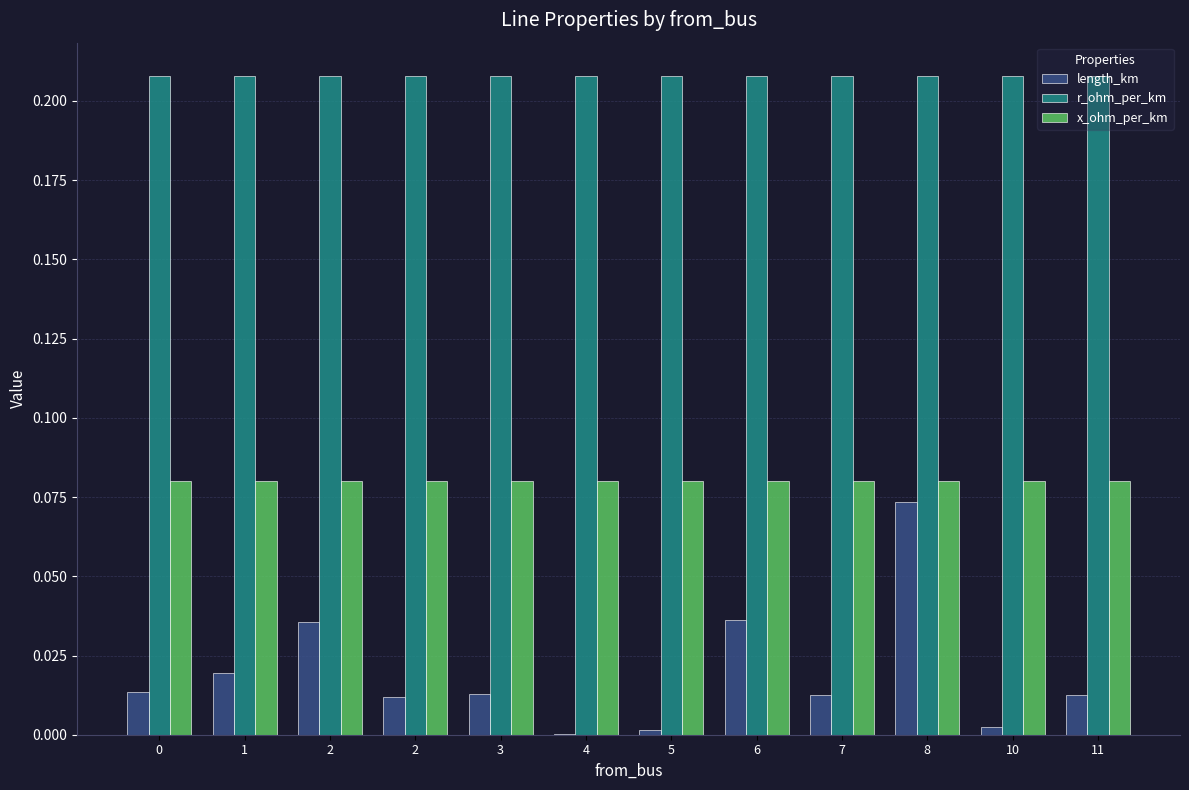

Does the chart contain stacked bars?

No